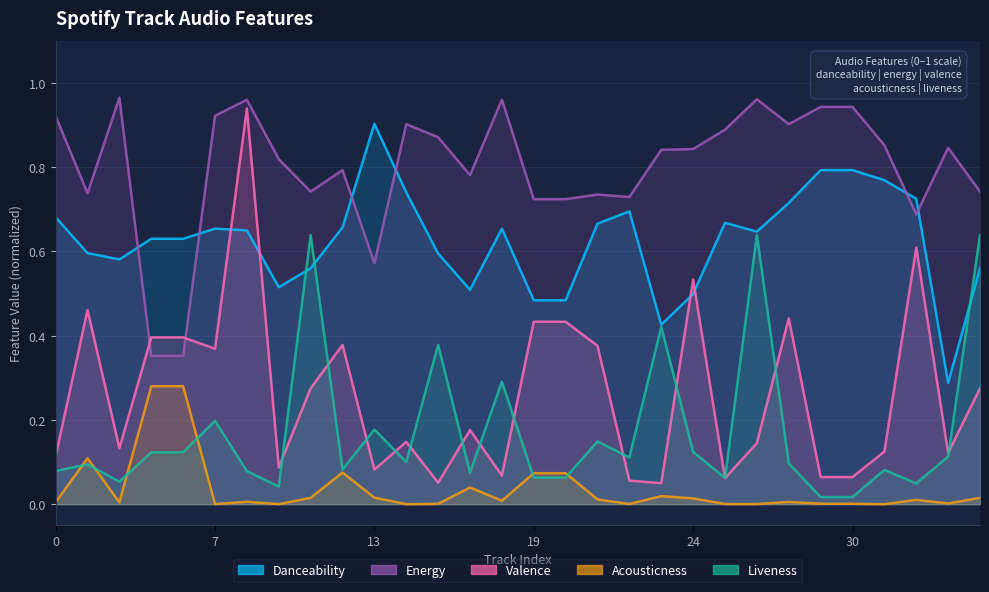

How many interior local peaks does the acousticness series have?

7